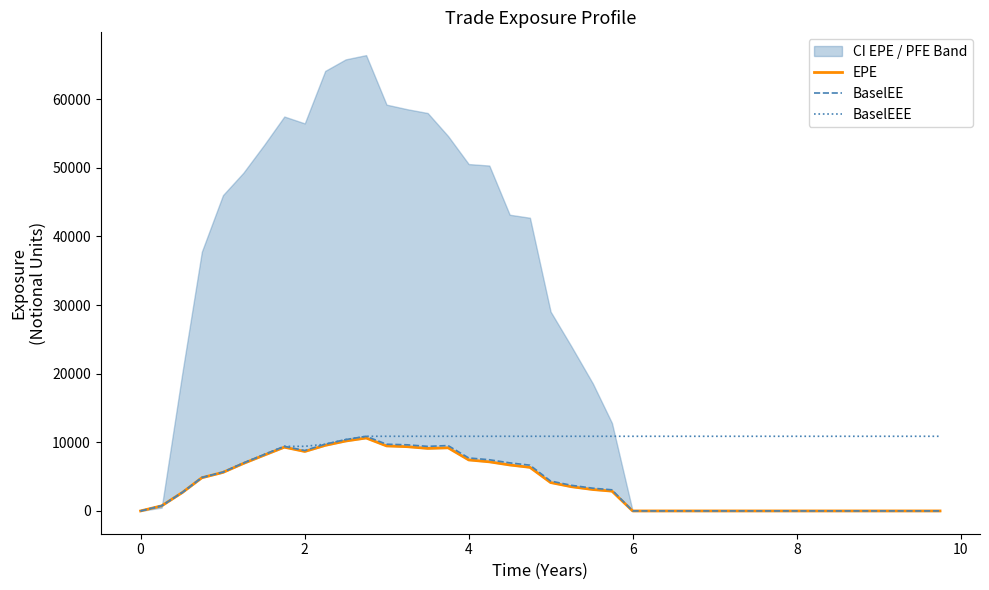

What is the highest value of the BaselEEE series?

10878.7